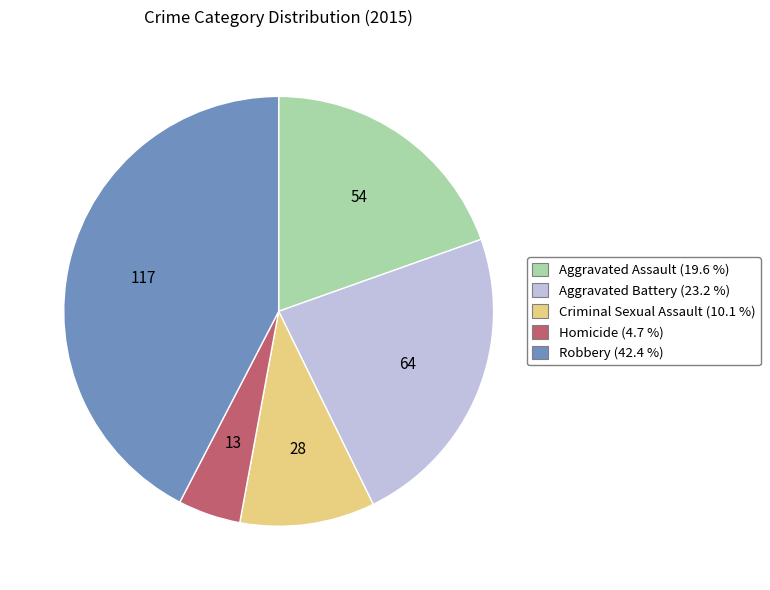

Which category has the biggest portion of the pie?

Robbery